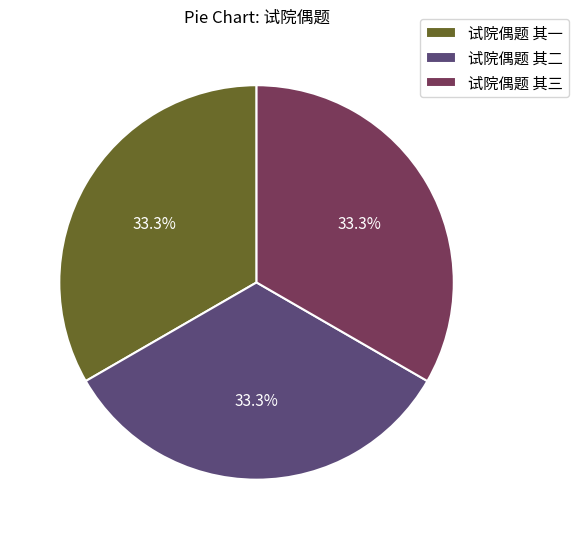

True or false: 试院偶题 其三 accounts for 48% of the total.

False